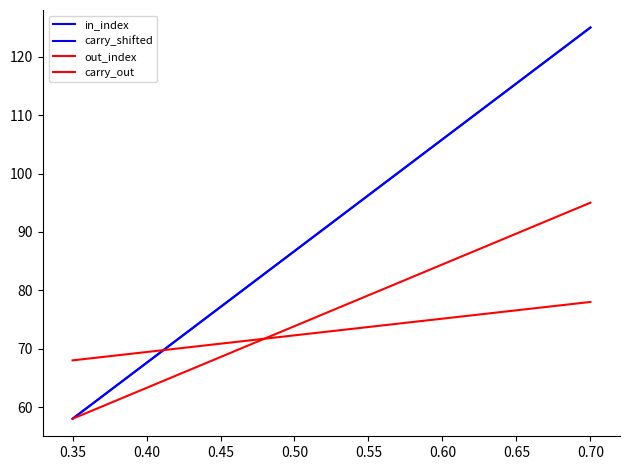

Rank the series by their maximum value, from lowest to highest.

carry_out, out_index, in_index, carry_shifted